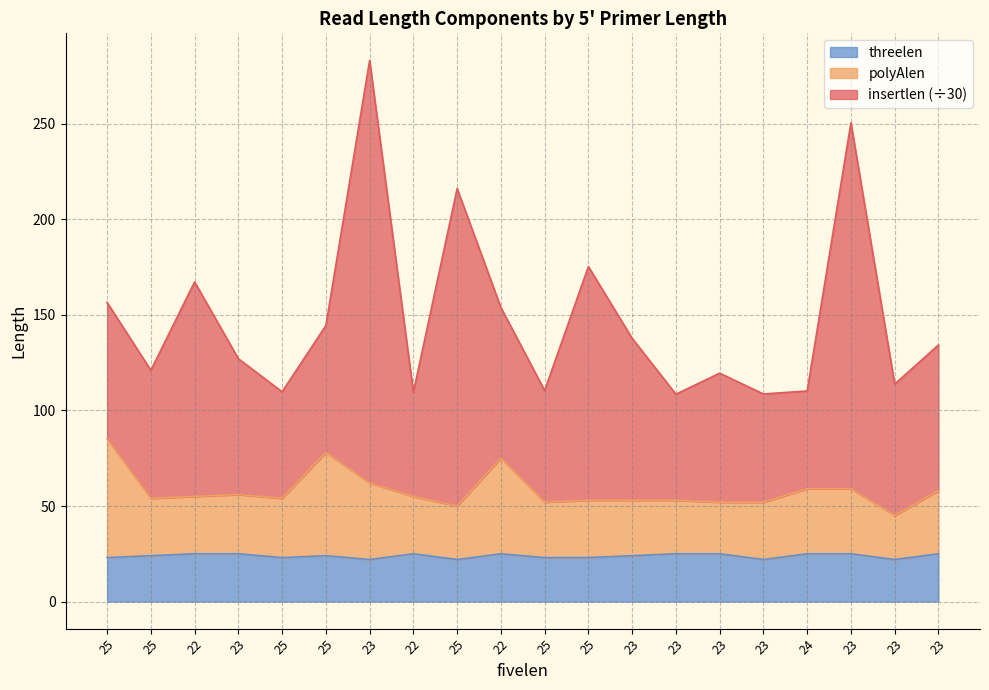

The value of polyAlen at 23 is 62. True or false?

False